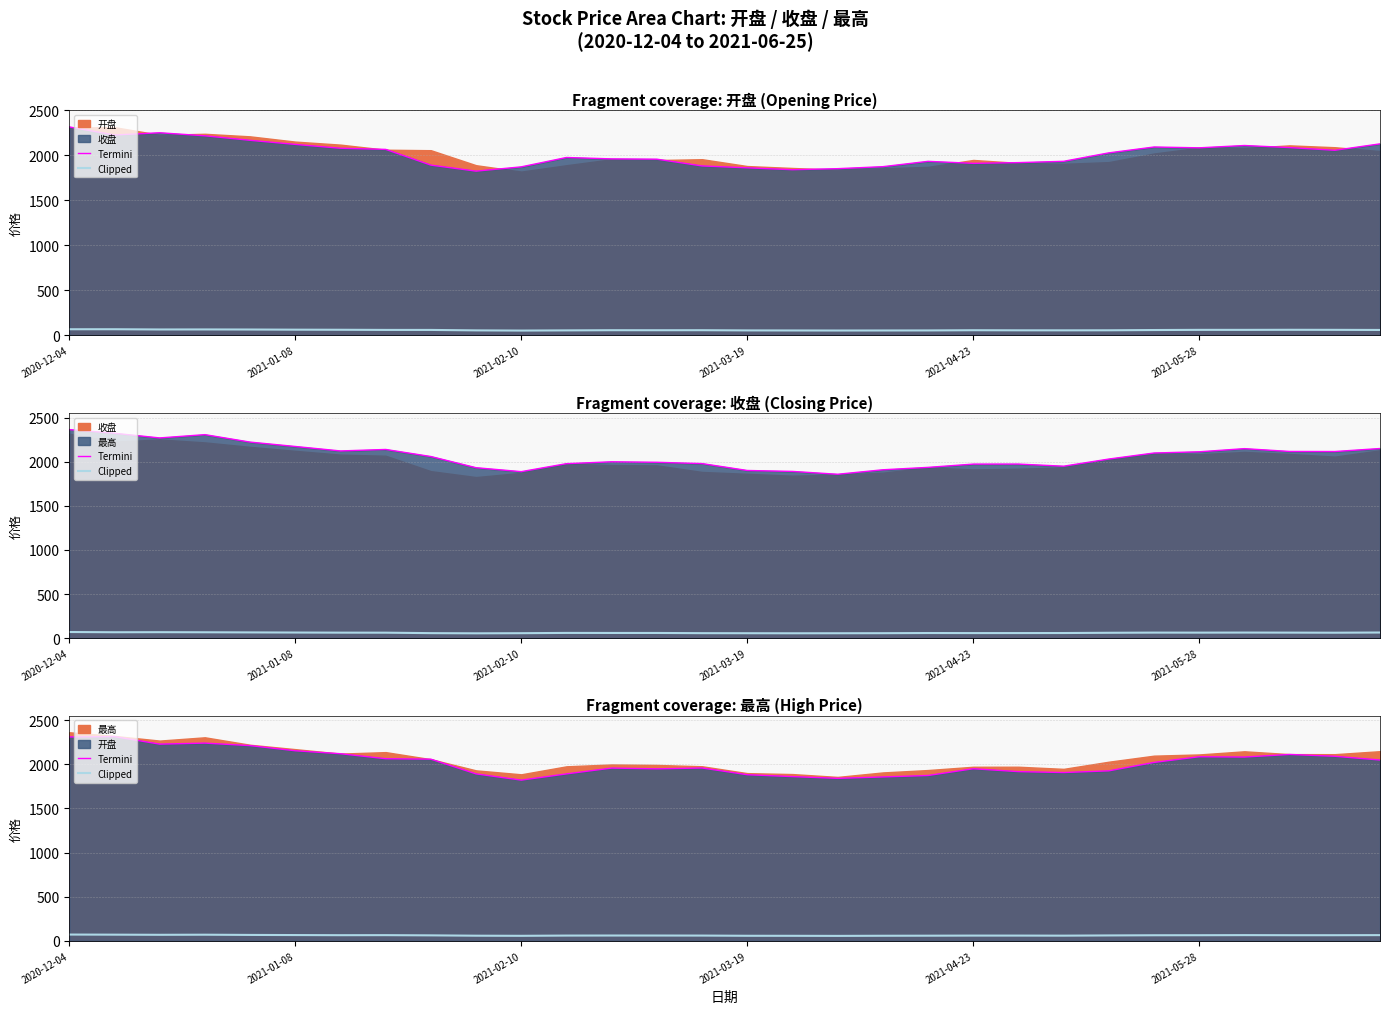

What is the maximum value for Termini?

2313.8